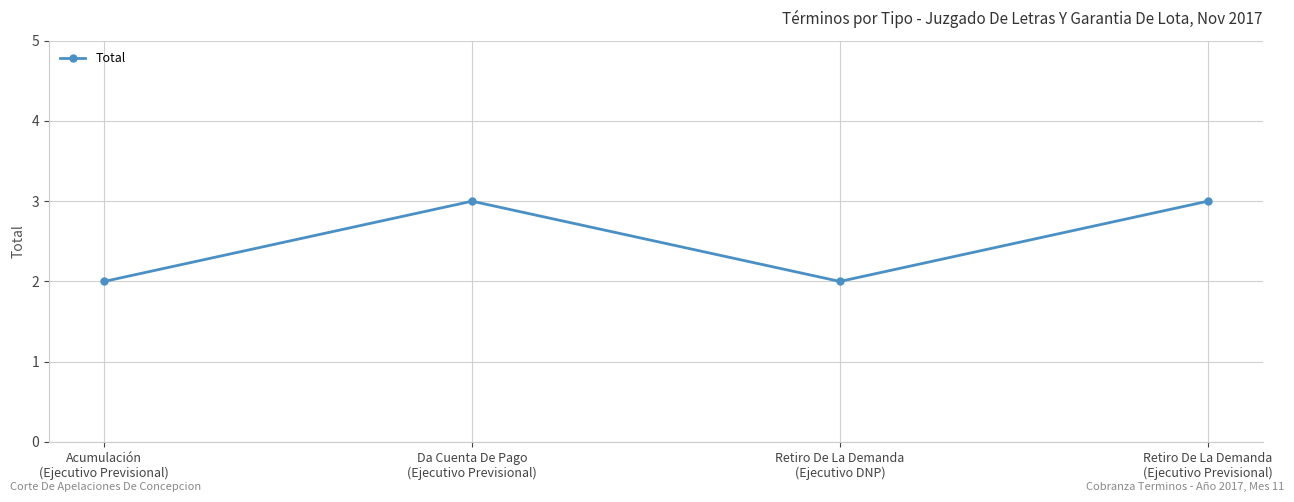

Reading right to left, list all the values displayed in this chart.

Retiro De La Demanda
(Ejecutivo Previsional)=3	Retiro De La Demanda
(Ejecutivo DNP)=2	Da Cuenta De Pago
(Ejecutivo Previsional)=3	Acumulación
(Ejecutivo Previsional)=2